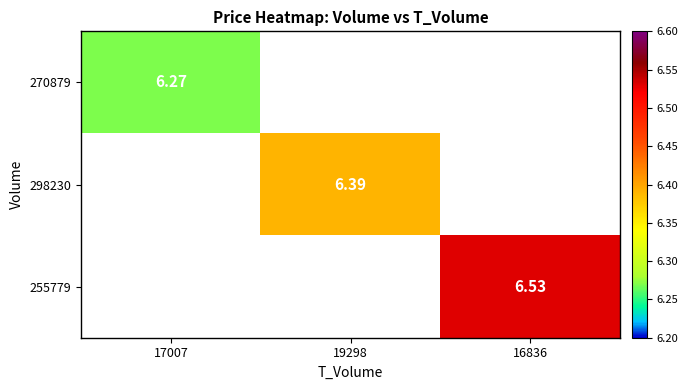

How many values in 270879 are above zero?

1